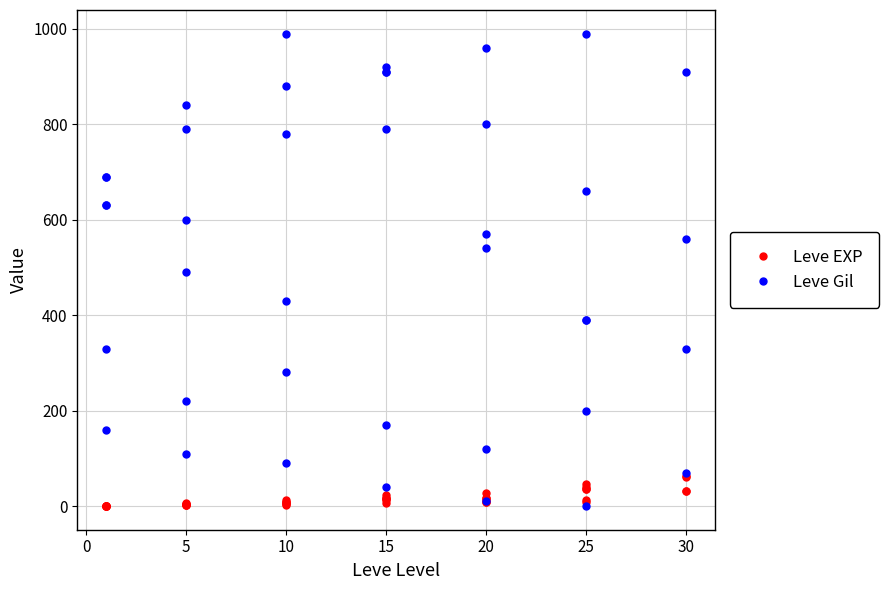

What is the value of the Leve EXP point at the 30th from the left?

8